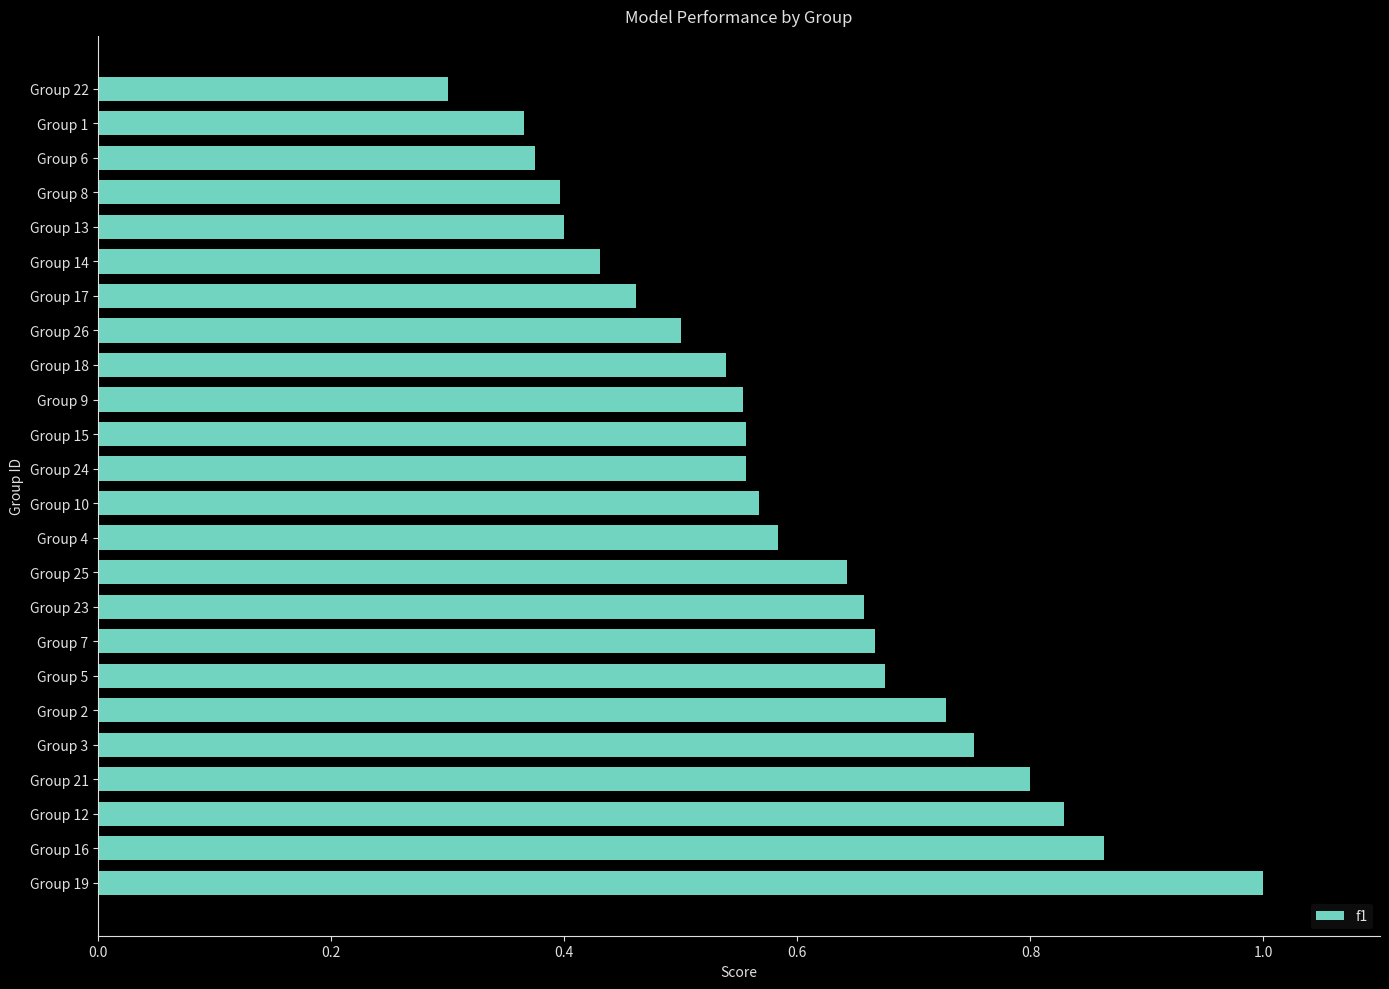

Is it true that the value at Group 15 is 0.9?

False